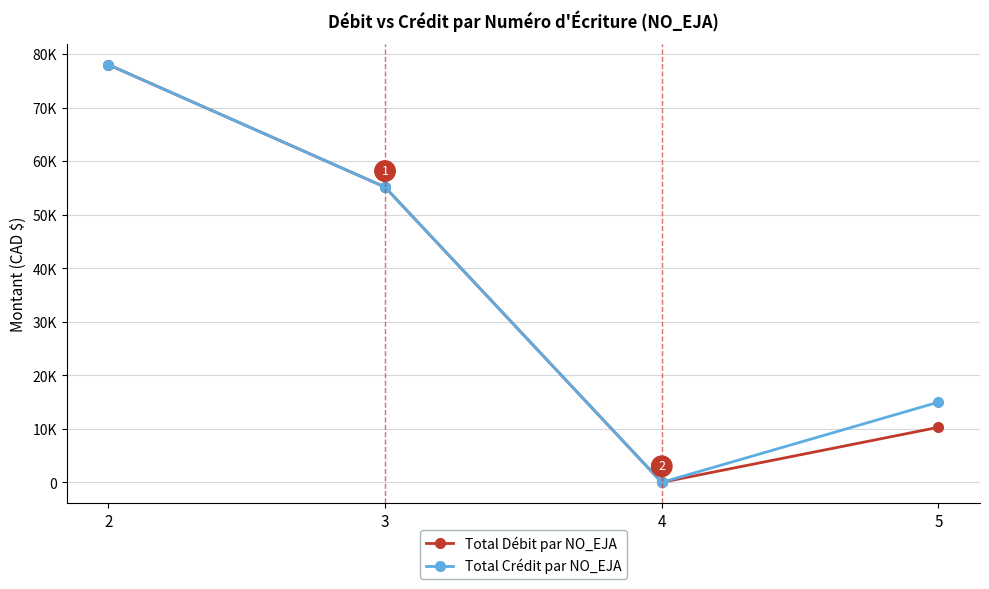

What is the minimum value for Total Crédit par NO_EJA?

25.0